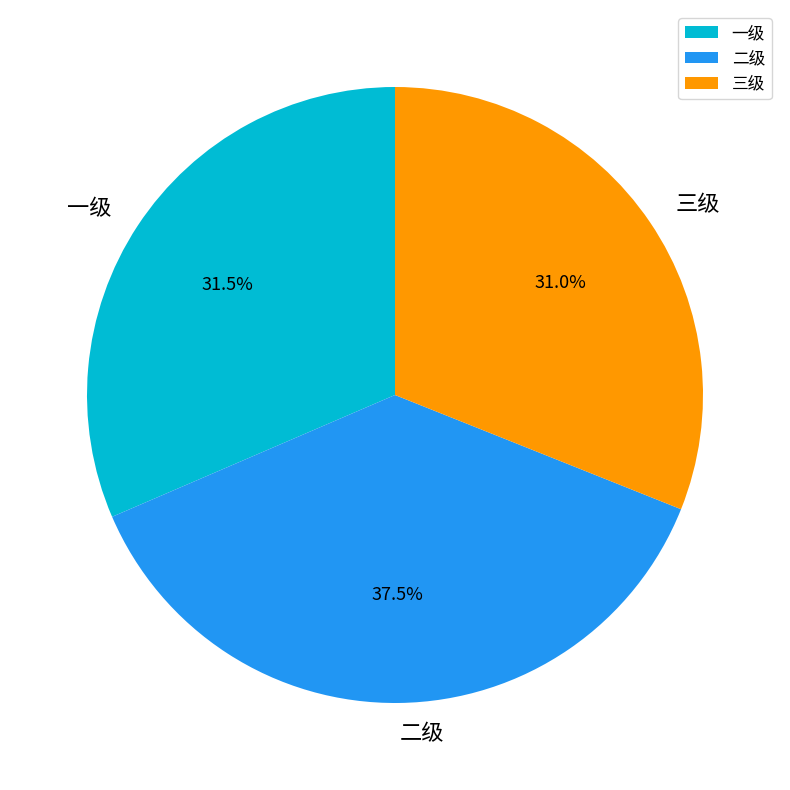

How many slices are in this pie chart?

3